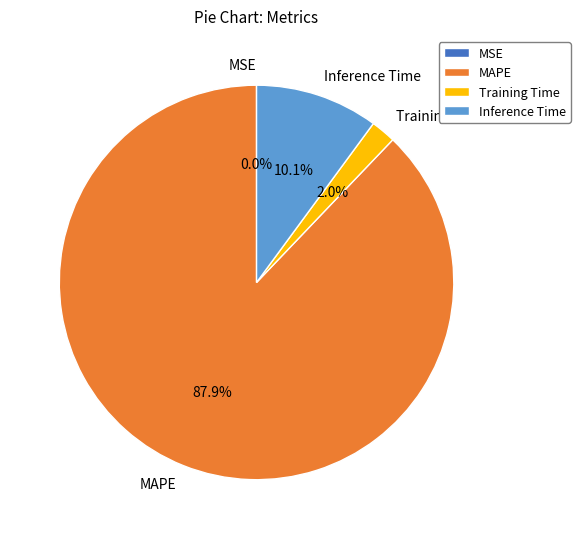

What is the total percentage of Training Time and Inference Time?

12.1%